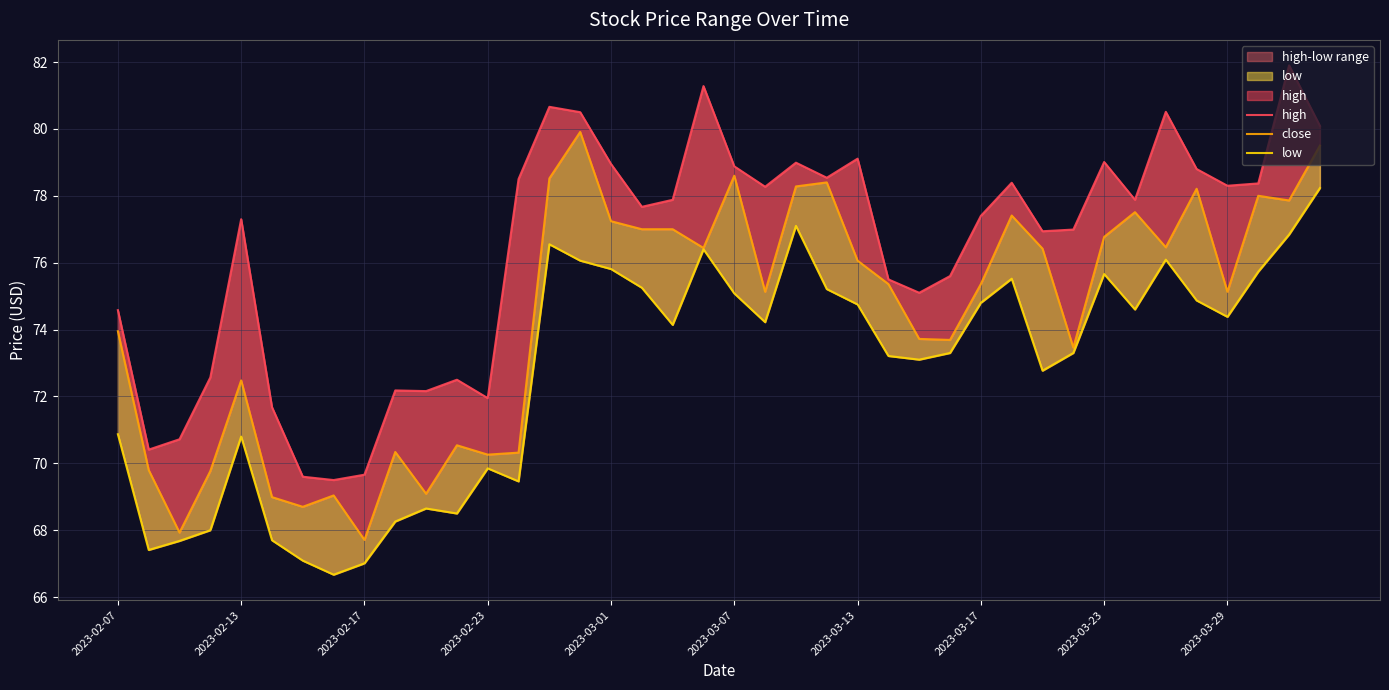

How many interior local peaks does the low series have?

9